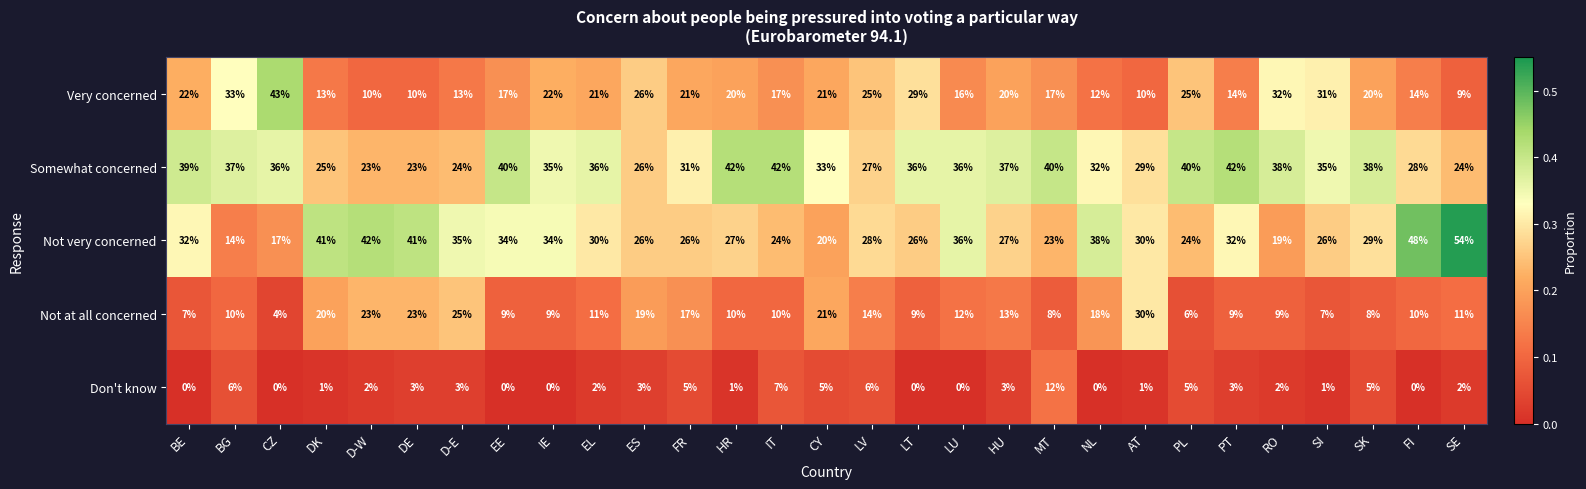

Which series has the widest spread of values?

Not very concerned